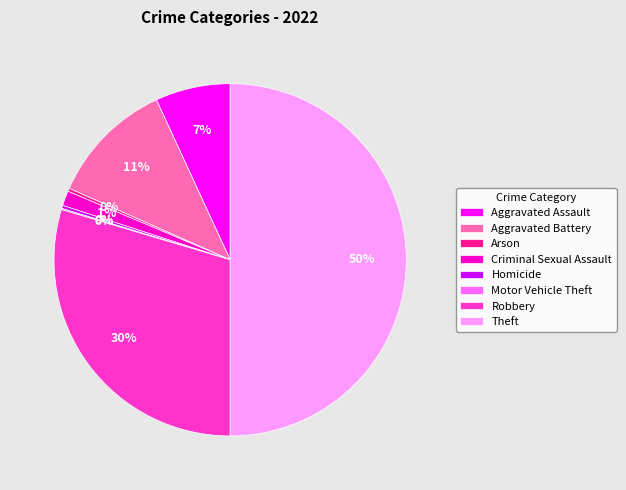

The Aggravated Assault slice represents 7% of the pie. True or false?

True